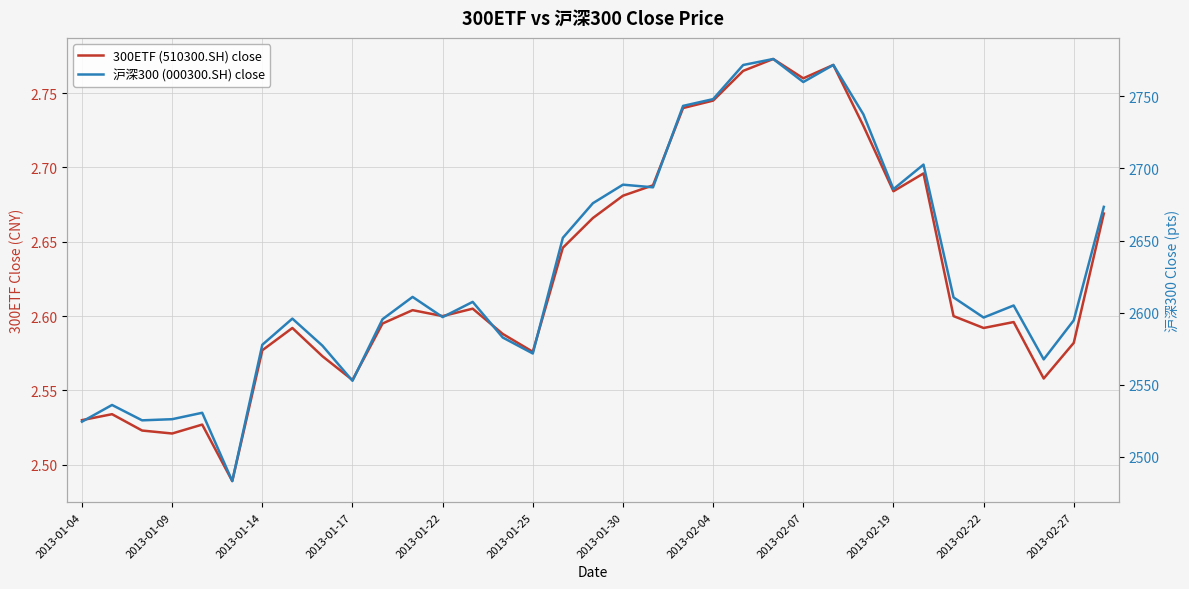

Is it true that 沪深300 (000300.SH) close equals 2651.9 at 16?

True